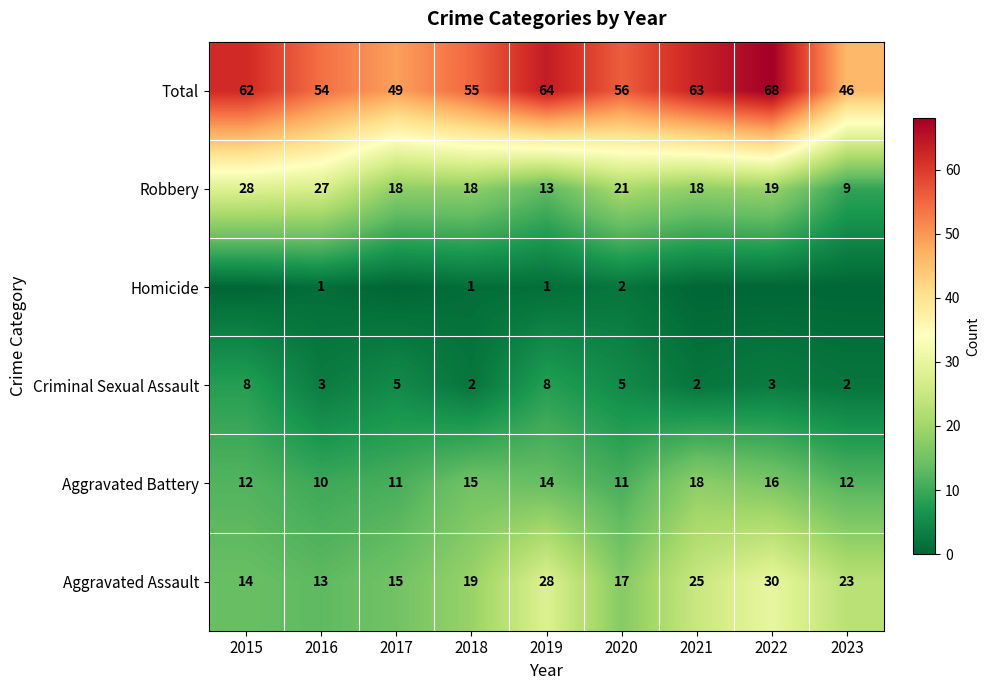

What is the difference between the highest and lowest values at 2016?

53